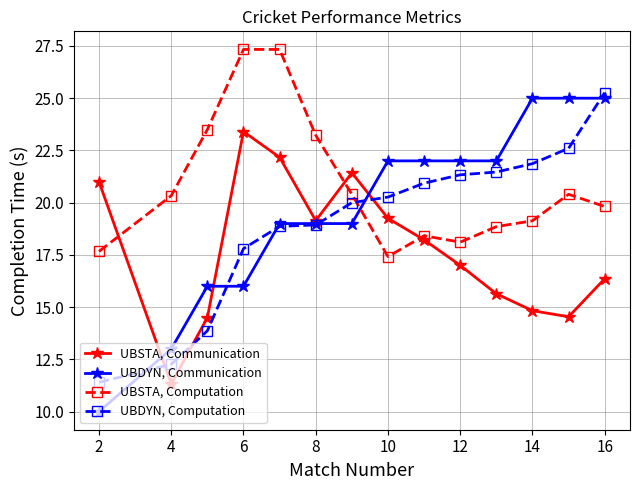

What is the greatest value displayed?

27.3